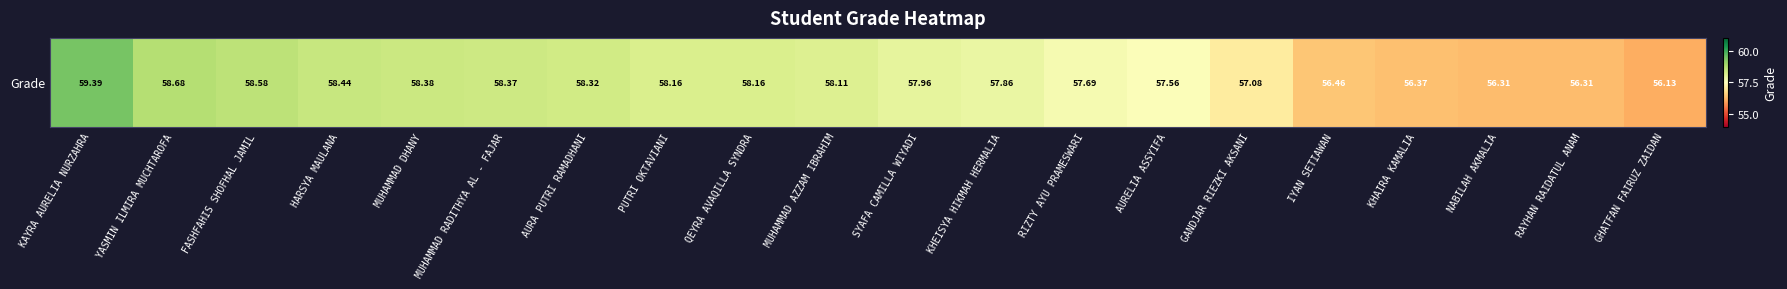

Between HARSYA MAULANA and SYAFA CAMILLA WIYADI, which is larger?

HARSYA MAULANA